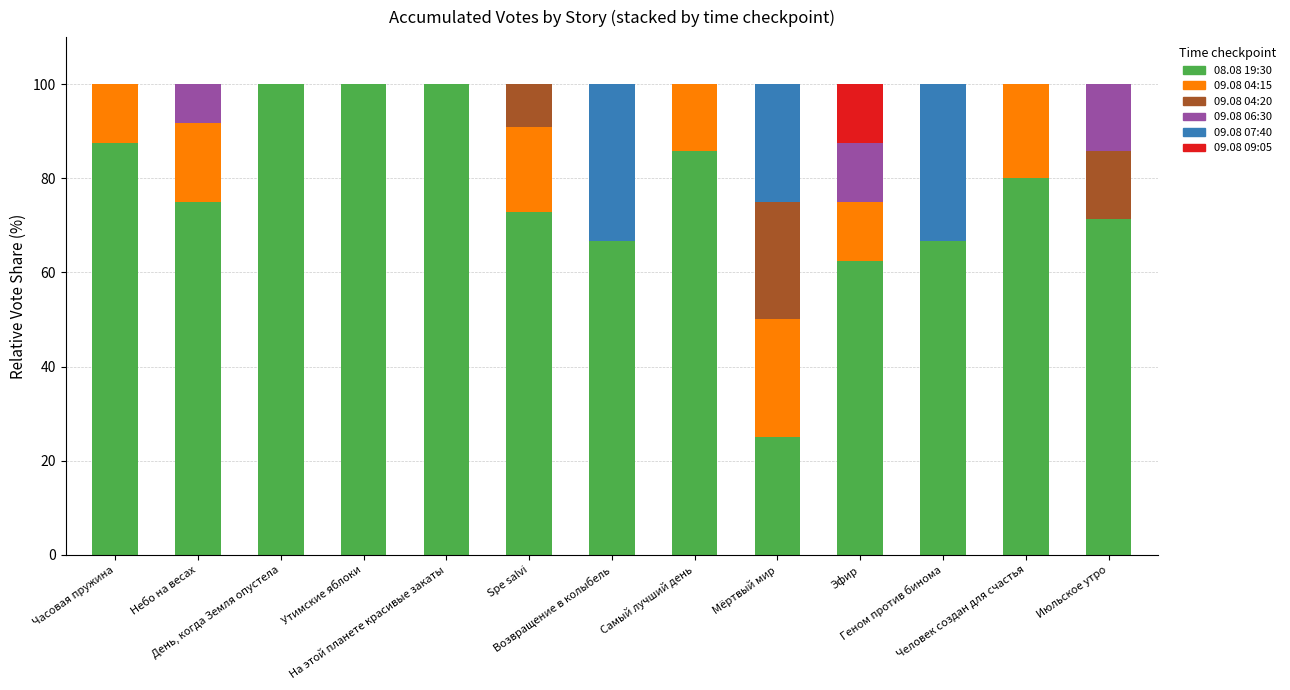

What is the sum of all 08.08 19:30 values?

993.2